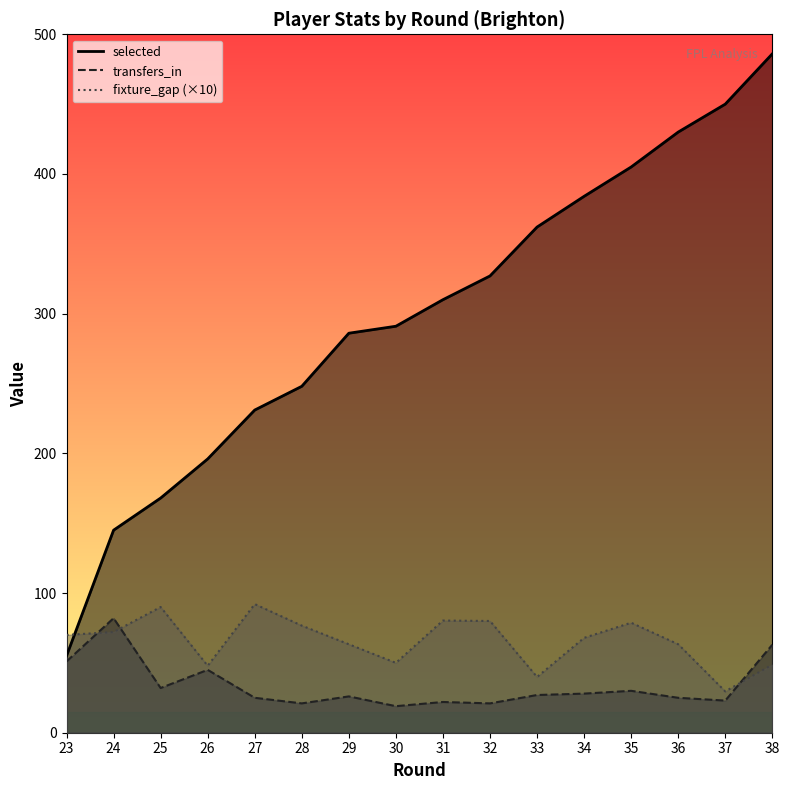

Between which two adjacent categories do fixture_gap and transfers_in first intersect?

23 and 24